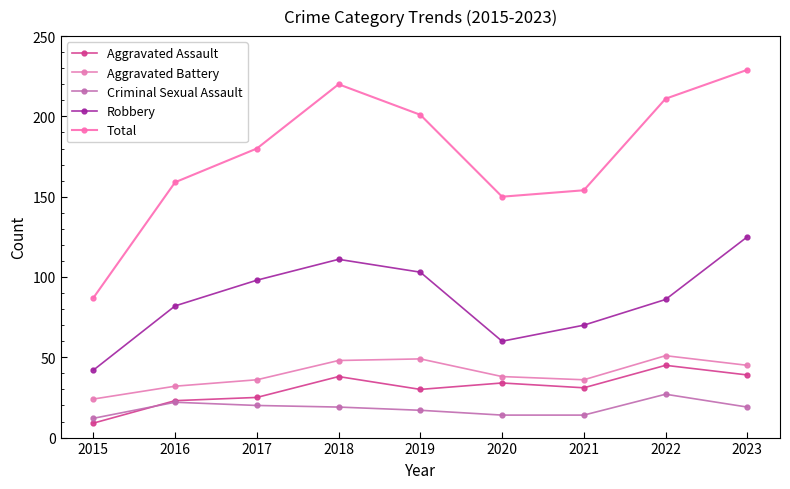

What is the approximate value of Aggravated Assault at 2018, to the nearest 10?

40